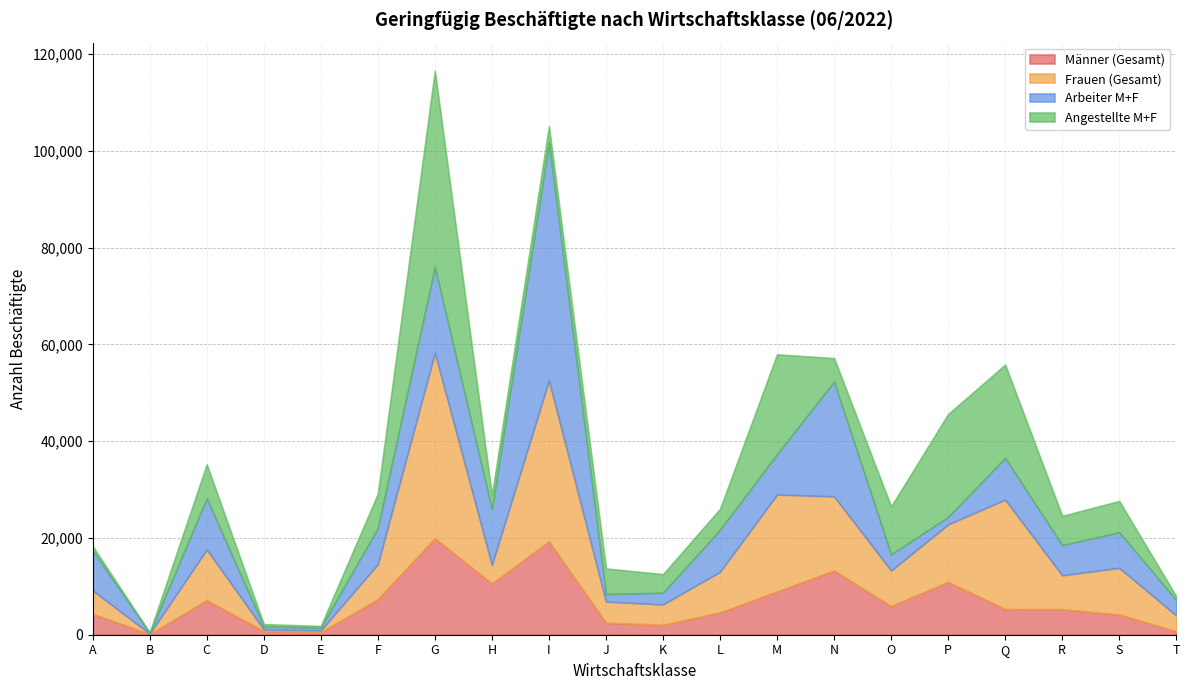

At which category is the sum across all series the highest?

G